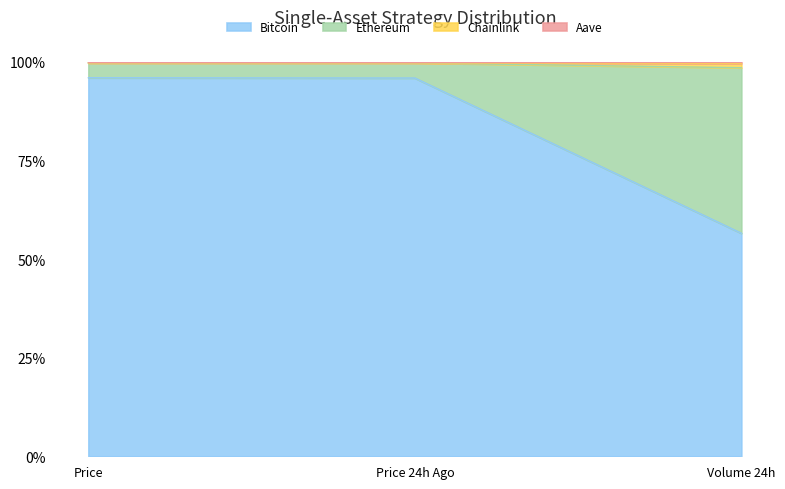

What is the value of the Chainlink point at the 3rd from the left?

1.0